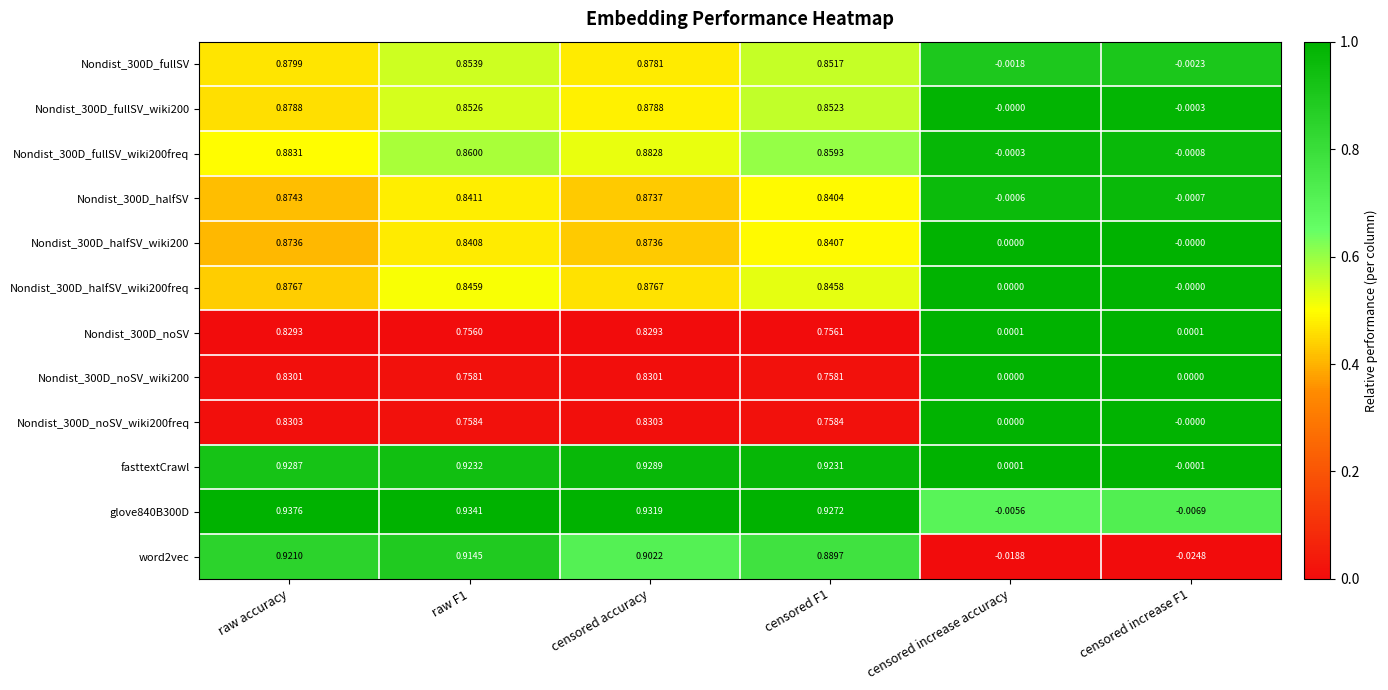

Where is word2vec nearest to the value 0?

censored increase accuracy